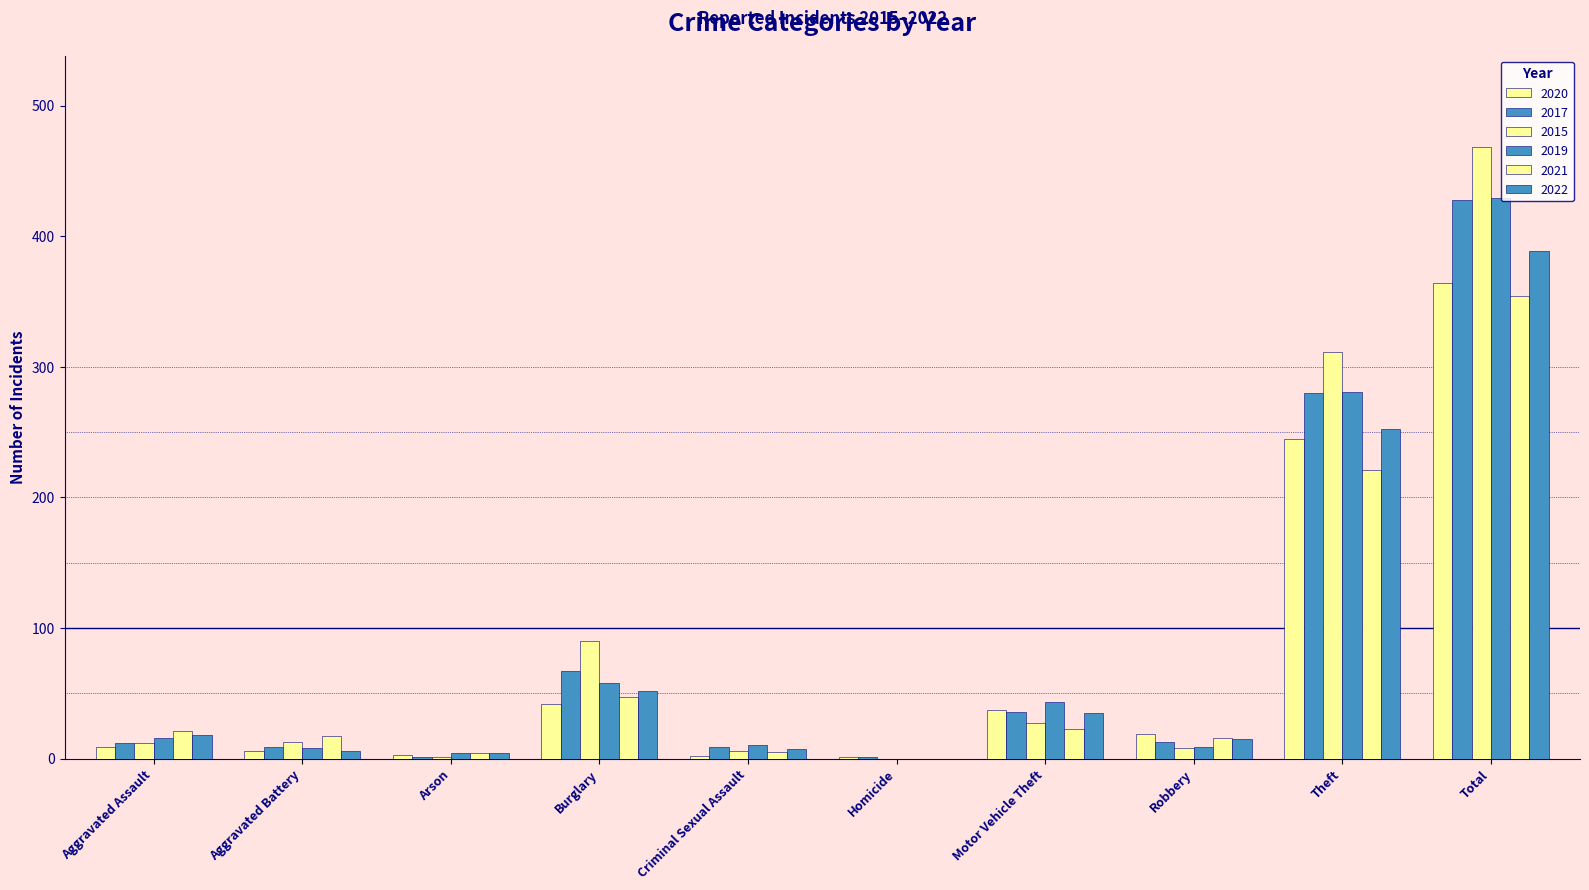

What is the difference between the maximum and minimum values in the 2015 series?

468